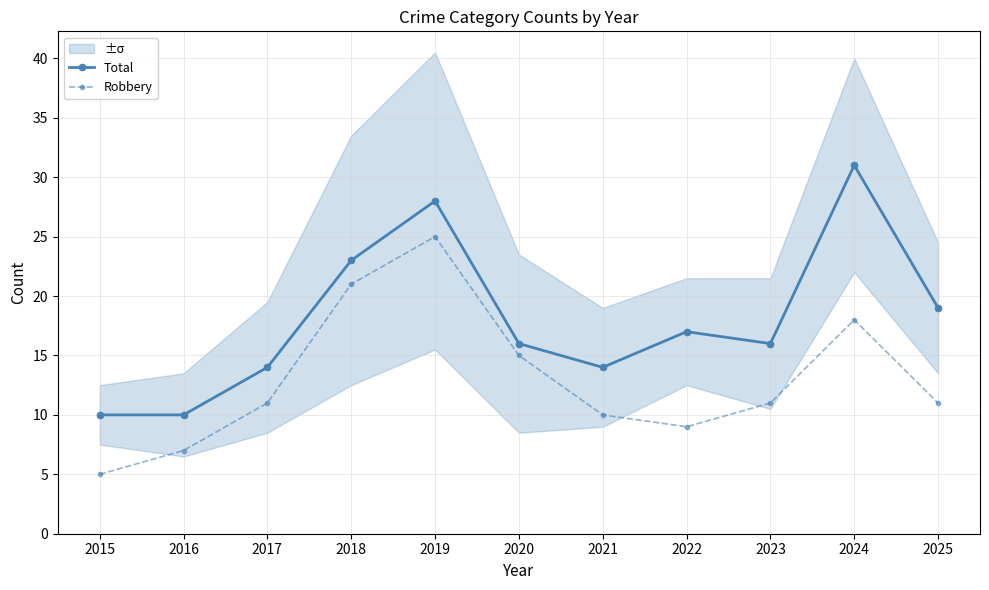

Reading right to left, what are all the values shown in this chart?

Total: 2025=19	2024=31	2023=16	2022=17	2021=14	2020=16	2019=28	2018=23	2017=14	2016=10	2015=10
Robbery: 2025=11	2024=18	2023=11	2022=9	2021=10	2020=15	2019=25	2018=21	2017=11	2016=7	2015=5